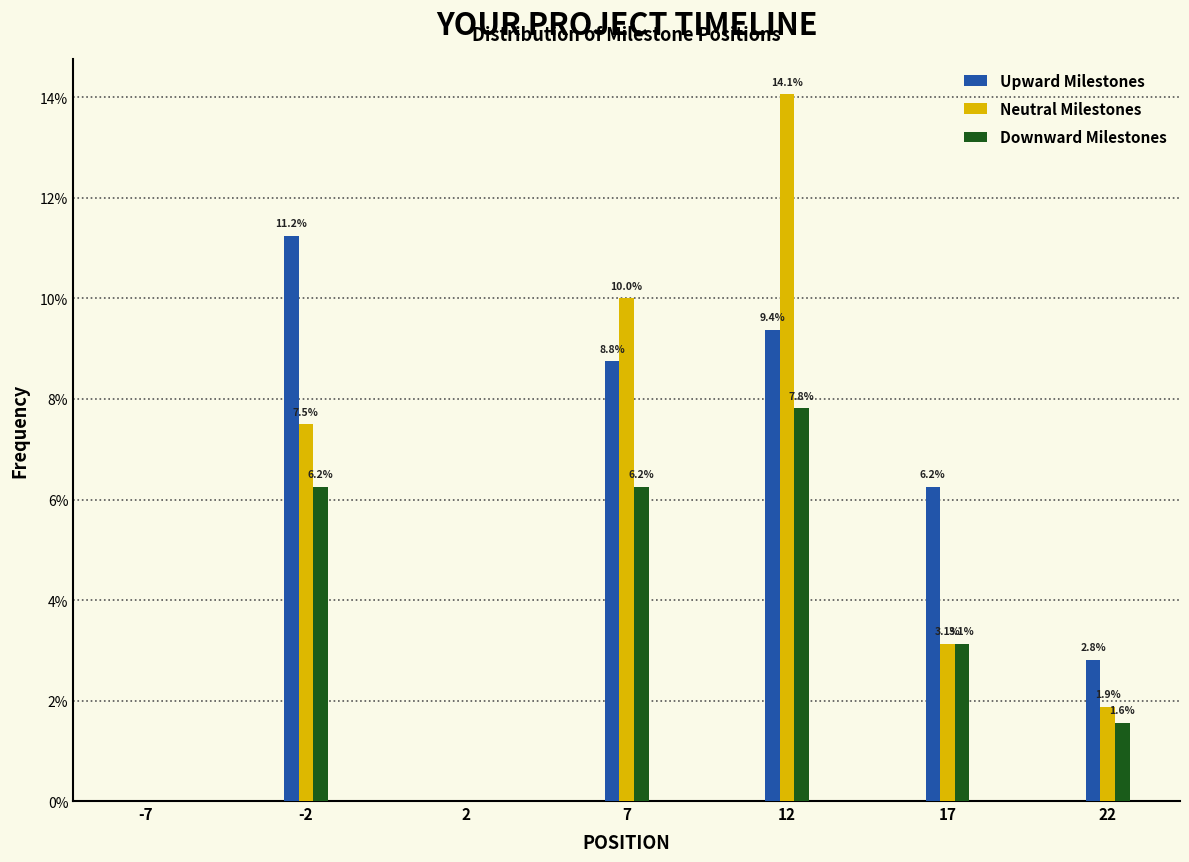

Read the Downward Milestones value at 22.

1.6